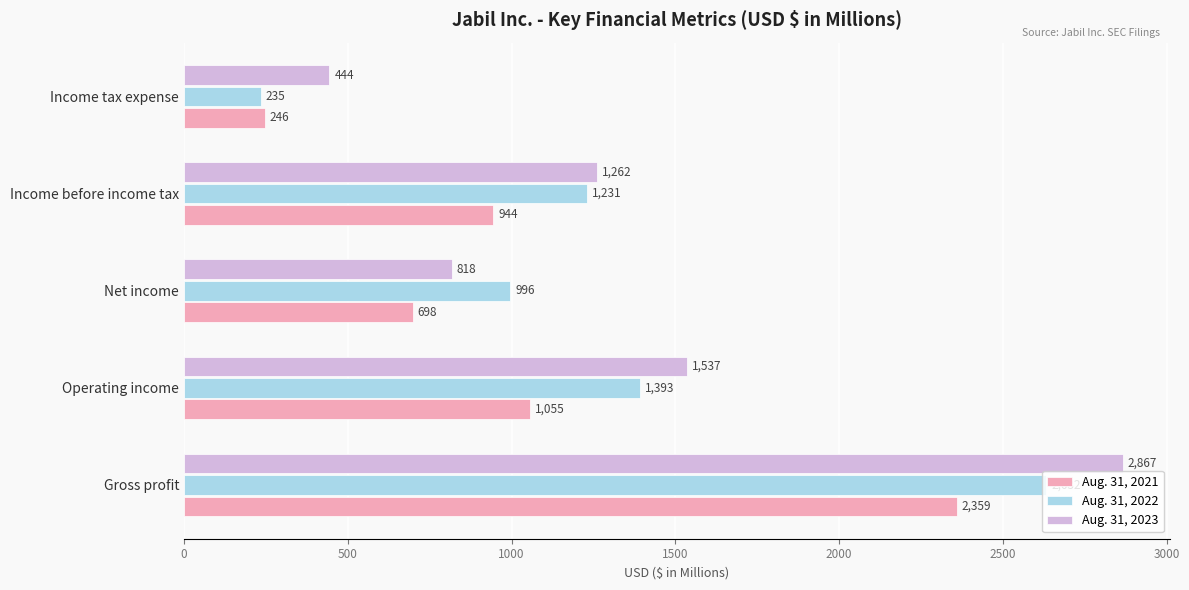

Count the number of categories in the chart.

5